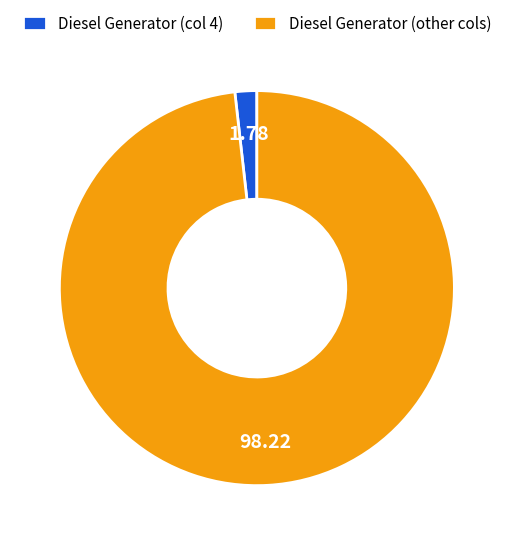

How many segments does this pie chart have?

2